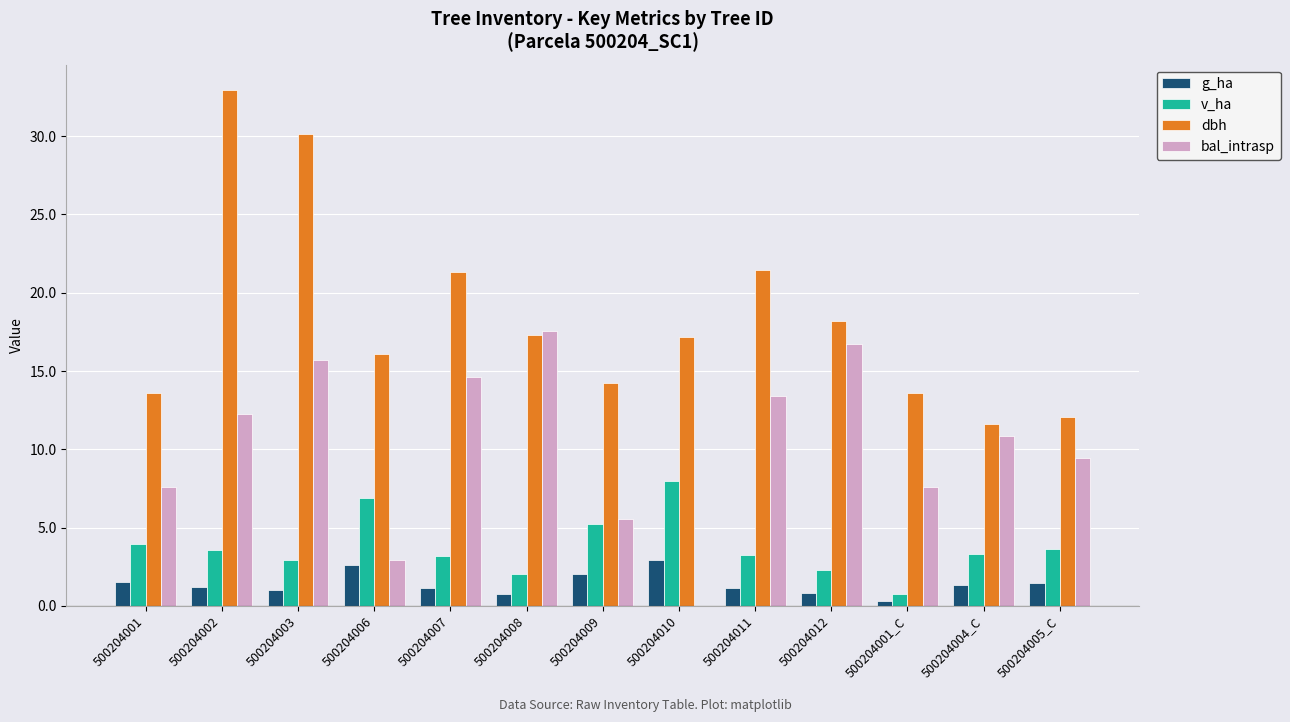

Is the value of v_ha at 500204007 greater than the value of g_ha at 500204008?

Yes